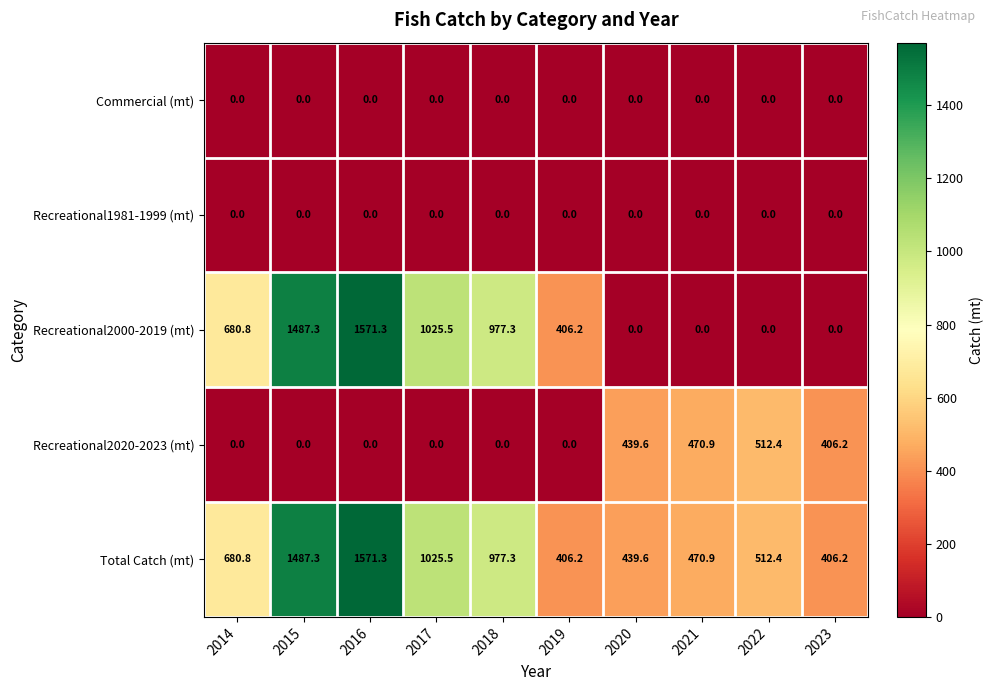

At which label is Total Catch (mt) closest to 988?

2018